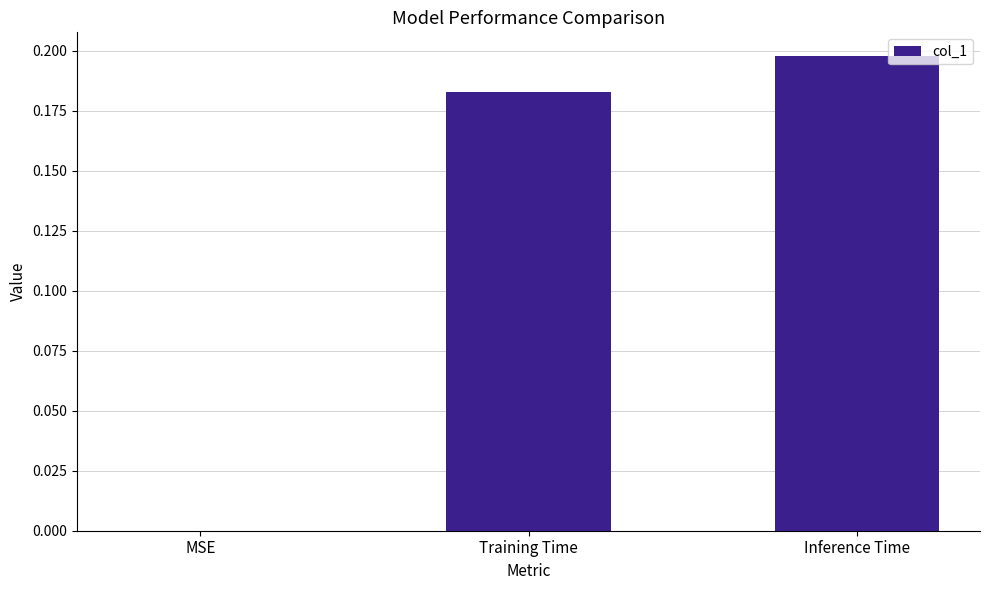

What is the change in value from MSE to Training Time?

+0.2